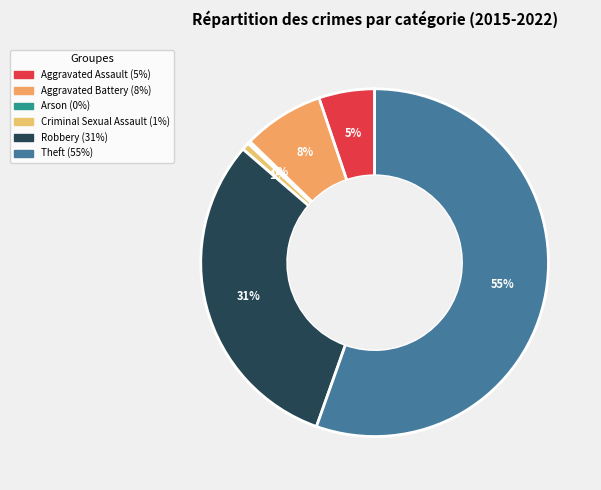

Approximately how many times larger is the value at Aggravated Battery compared to Robbery?

0.2